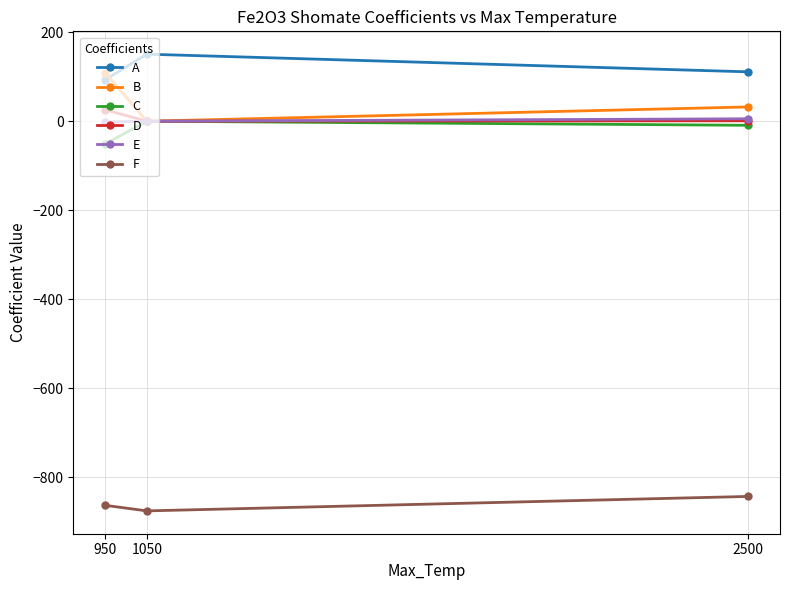

Which series has the largest total across all categories?

A